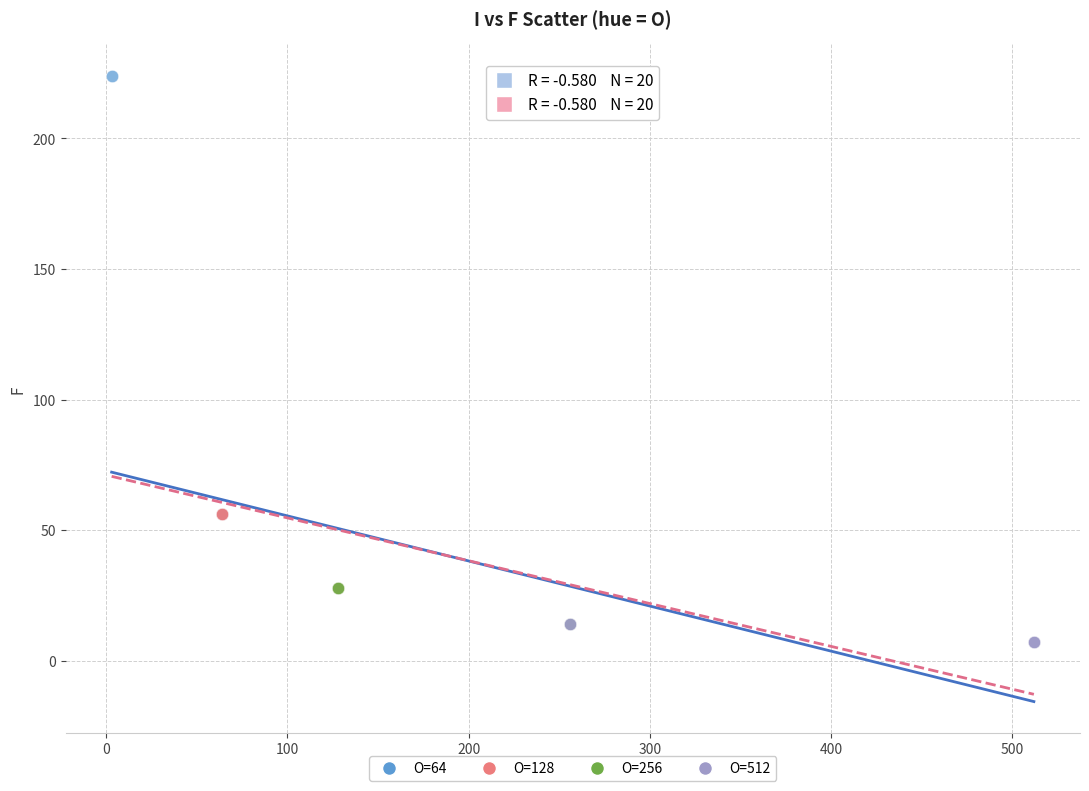

Which series reaches the maximum Y coordinate?

O=64